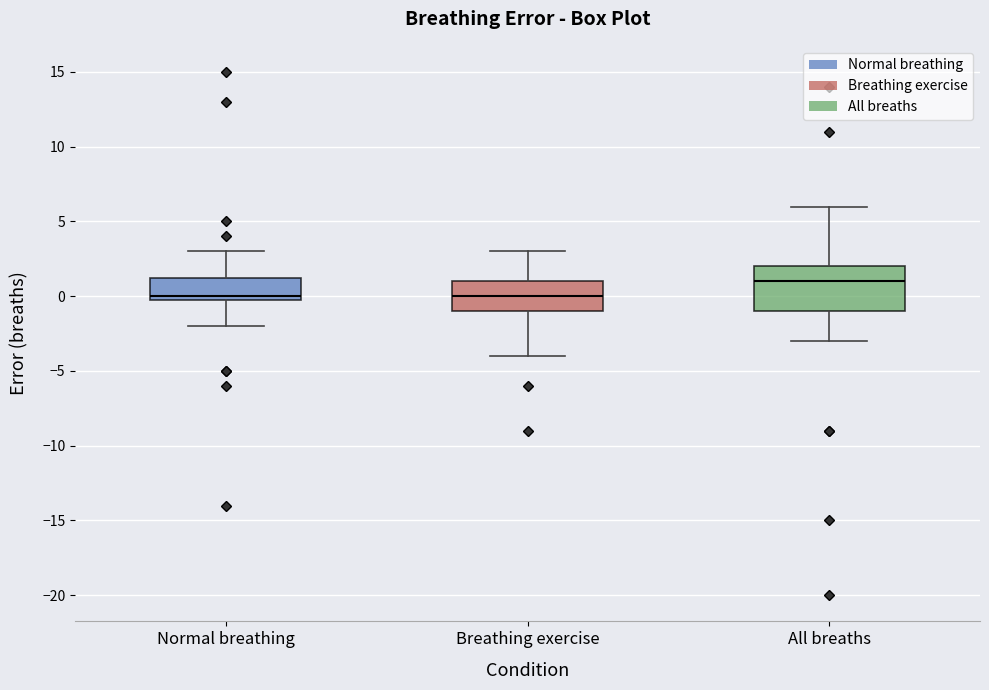

Where does the lower whisker of the box for Breathing exercise end on the y-axis? The values are not printed on the chart, so give them approximately, as read against the axis.

-4.0